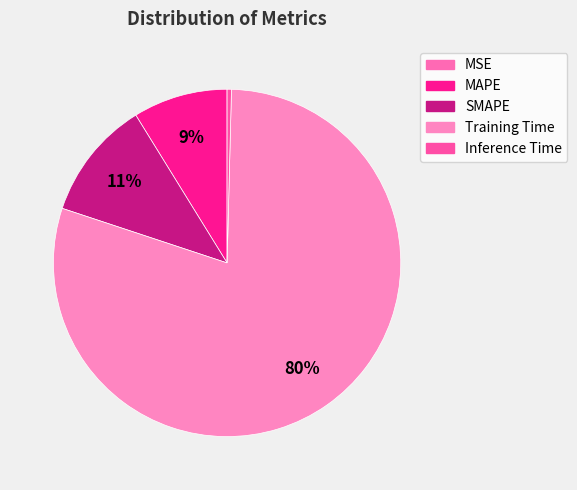

To the nearest percent, what is the combined percentage of MSE and MAPE?

9%